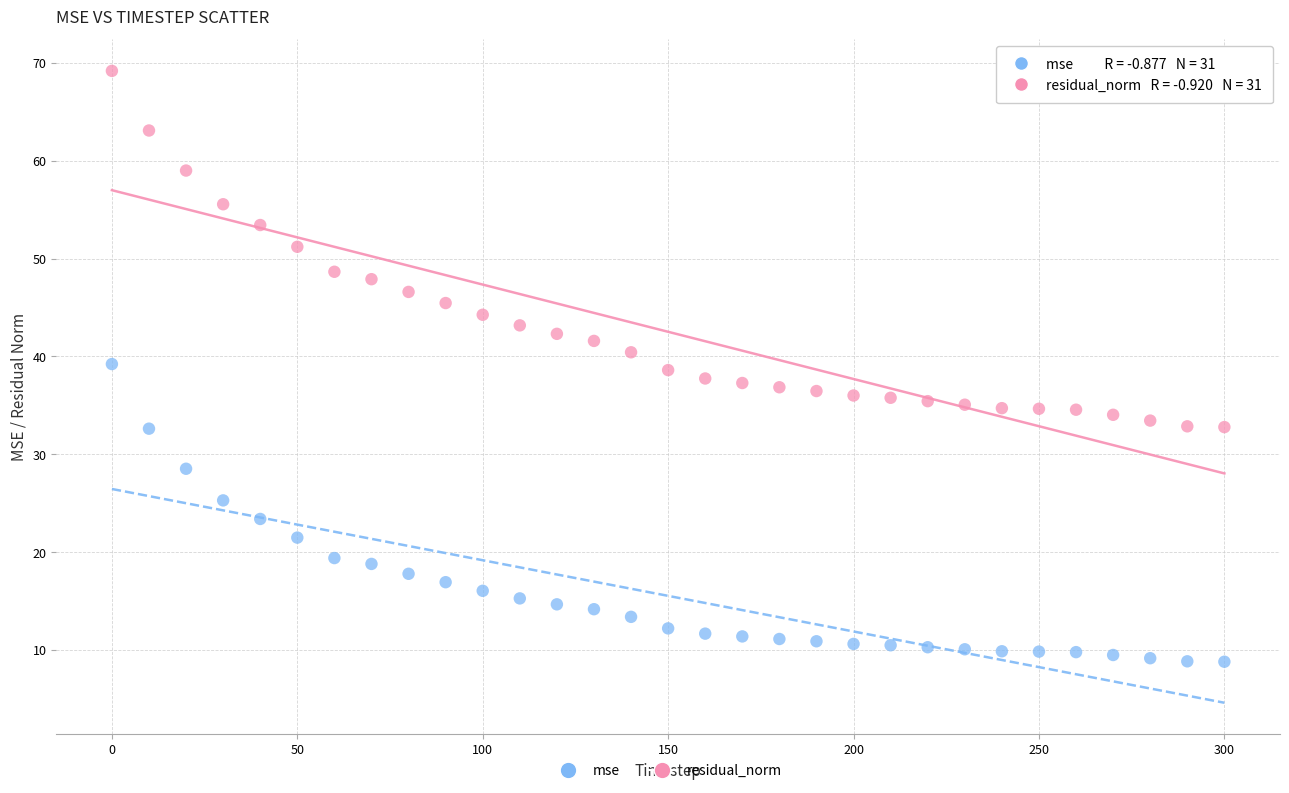

What are all the series names shown in the legend?

mse, residual_norm